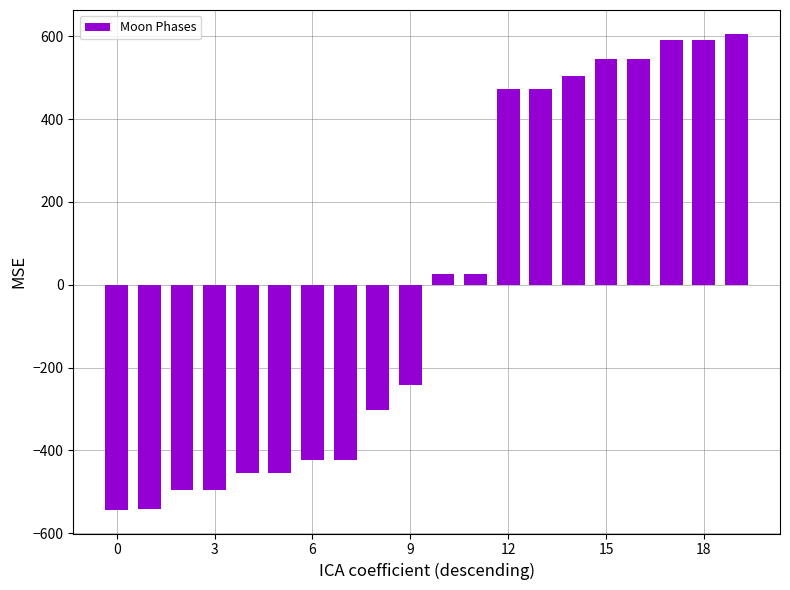

What is the minimum value shown in the chart?

-543.1